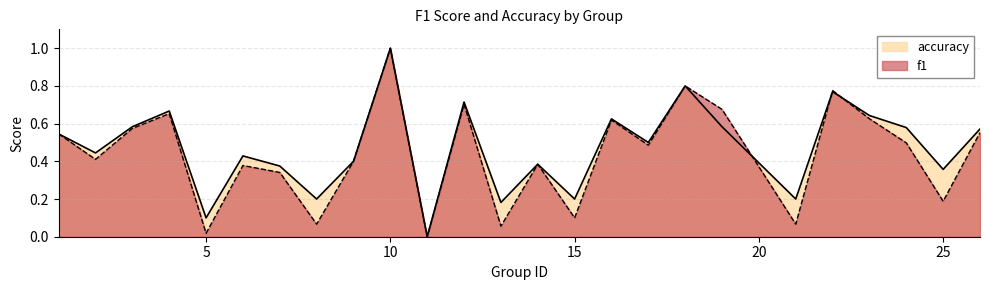

The value of accuracy at 15 is 0.2. True or false?

True